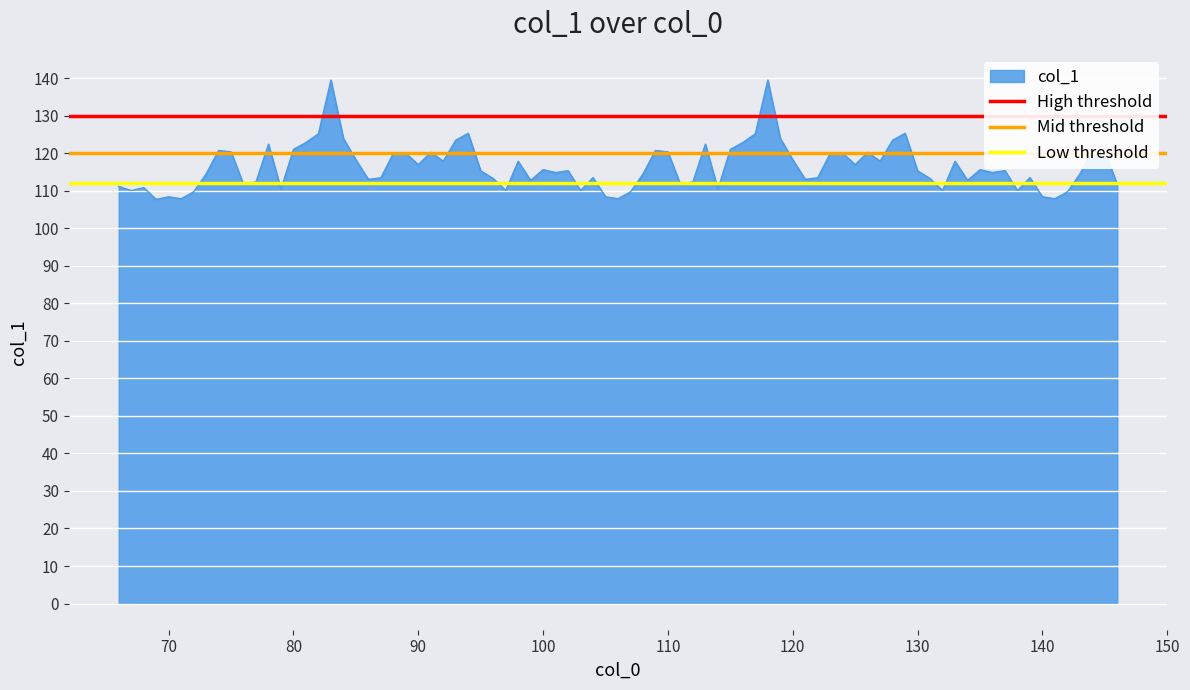

Which series has the largest total across all categories?

High threshold